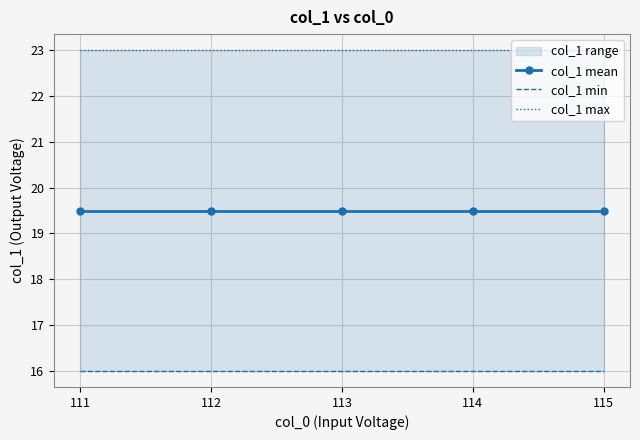

At which category is the sum across all series the highest?

111